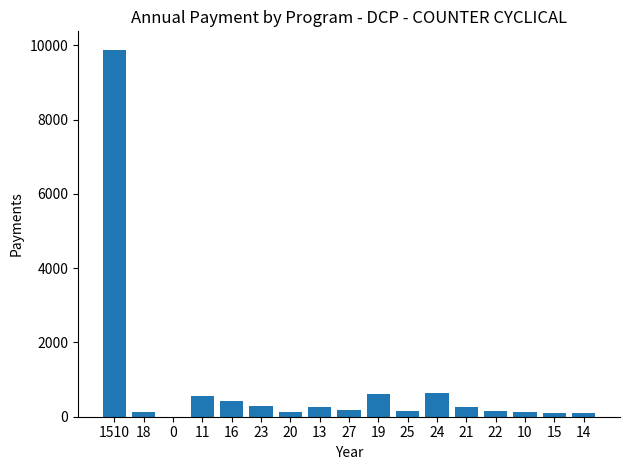

How many values are above zero?

16